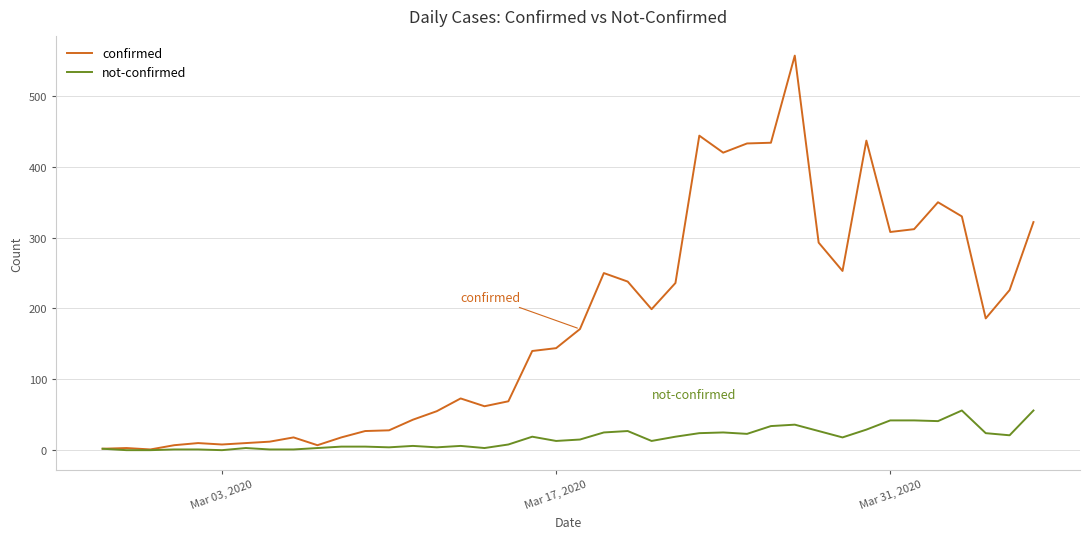

What is the average value of the not-confirmed series?

17